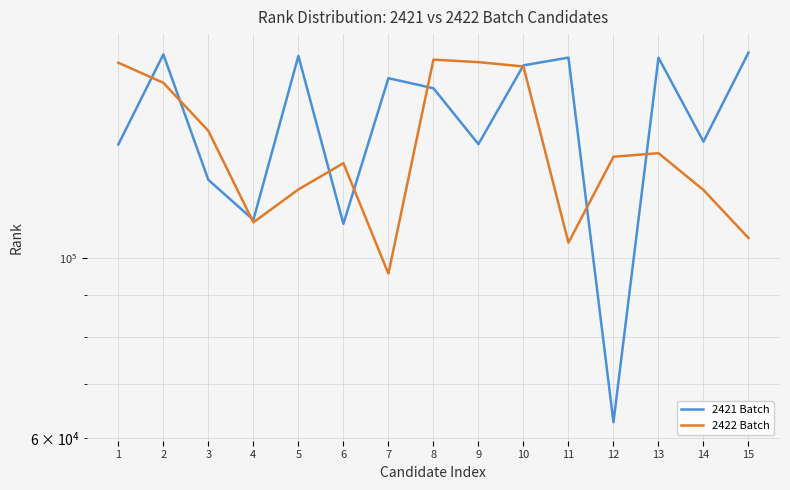

What are all the series names shown in the legend?

2421 Batch, 2422 Batch